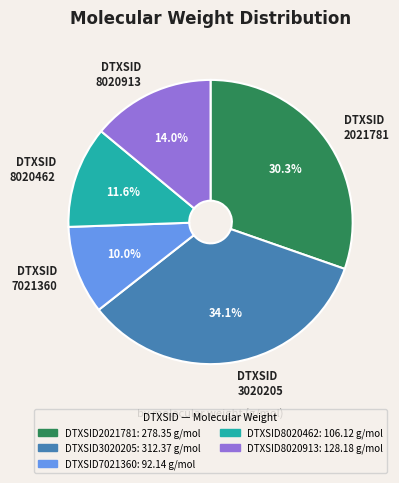

Is DTXSID8020913 the majority of the pie?

No